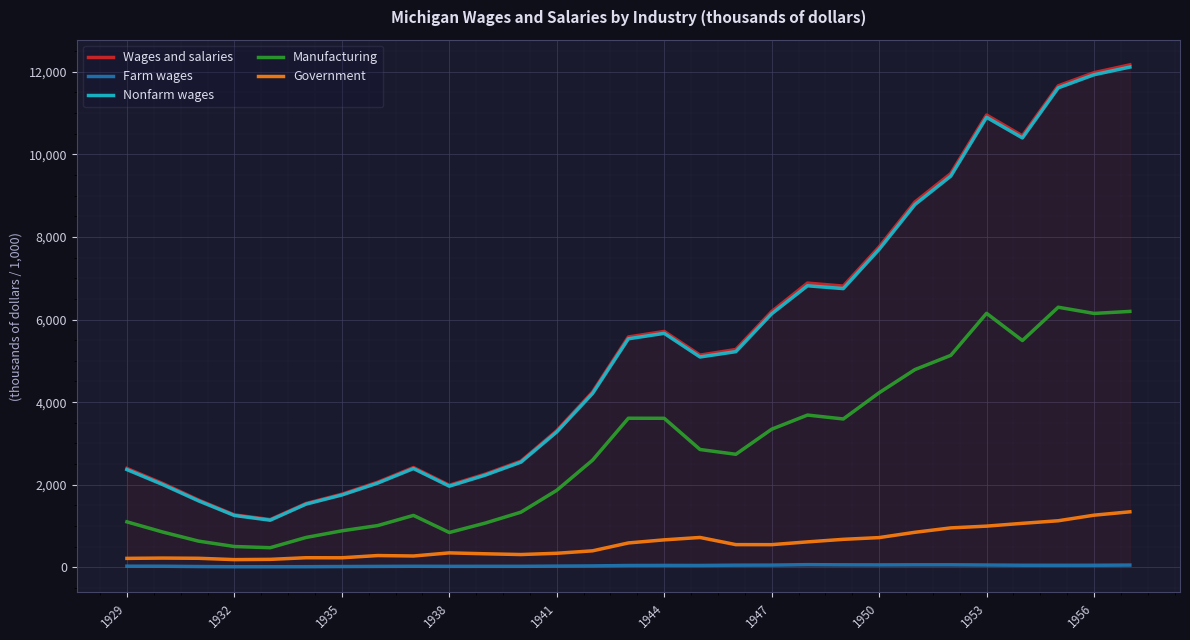

How many interior local peaks does the Farm wages series have?

4